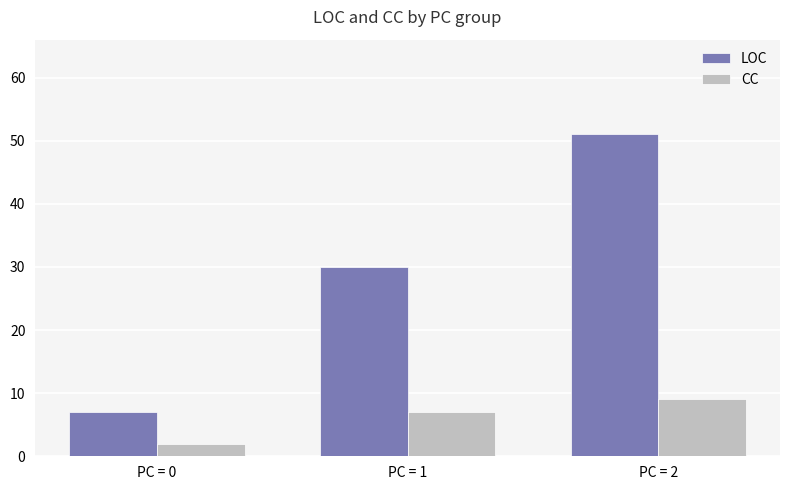

How many bars are there in total?

6